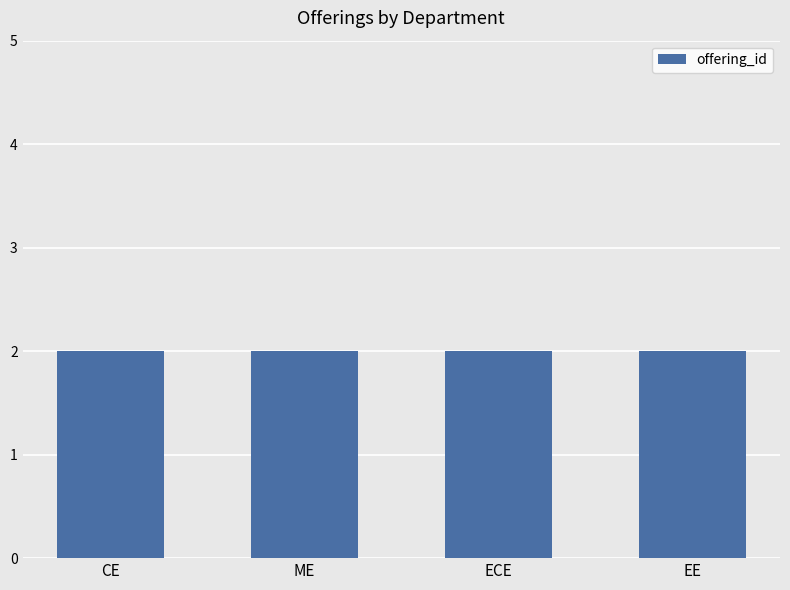

Which label corresponds to the largest value in the chart?

EE